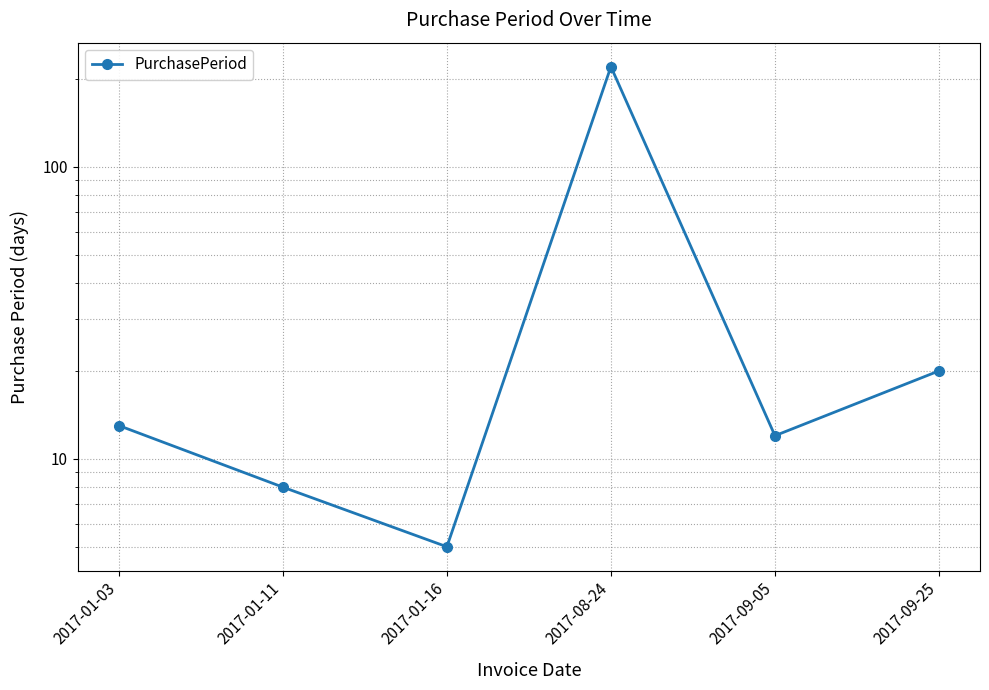

Reading right to left, list all the values displayed in this chart.

20	12	220	5	8	13